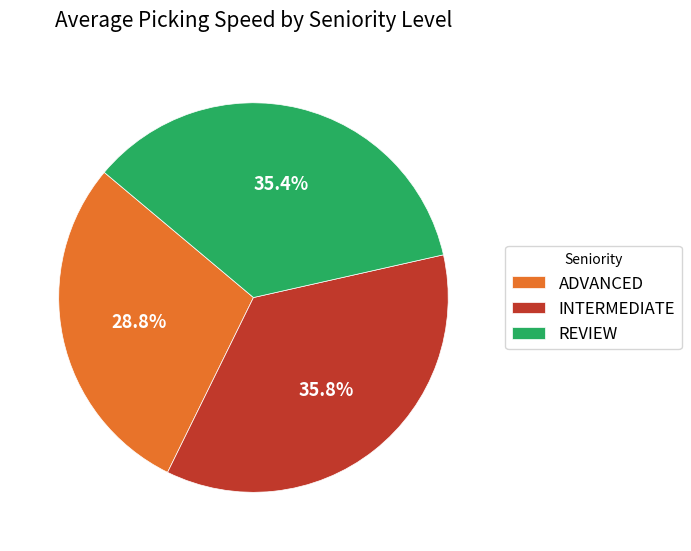

The REVIEW slice represents 48% of the pie. True or false?

False